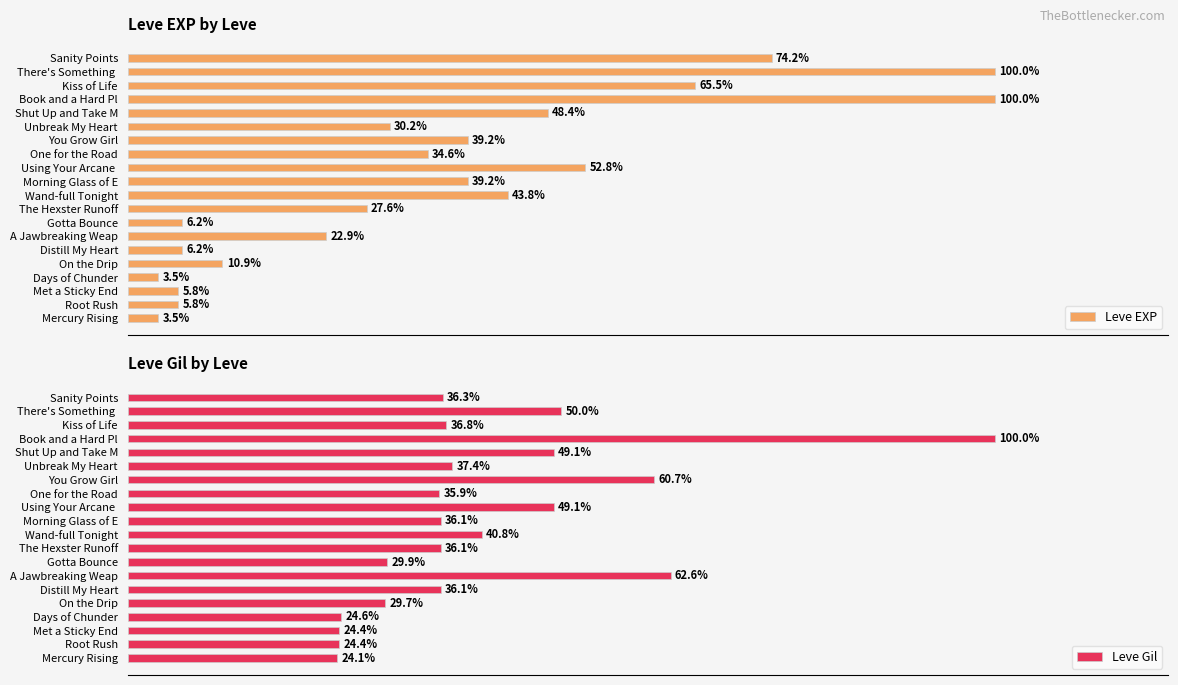

The value of Leve Gil at 12 is 7.3. True or false?

False